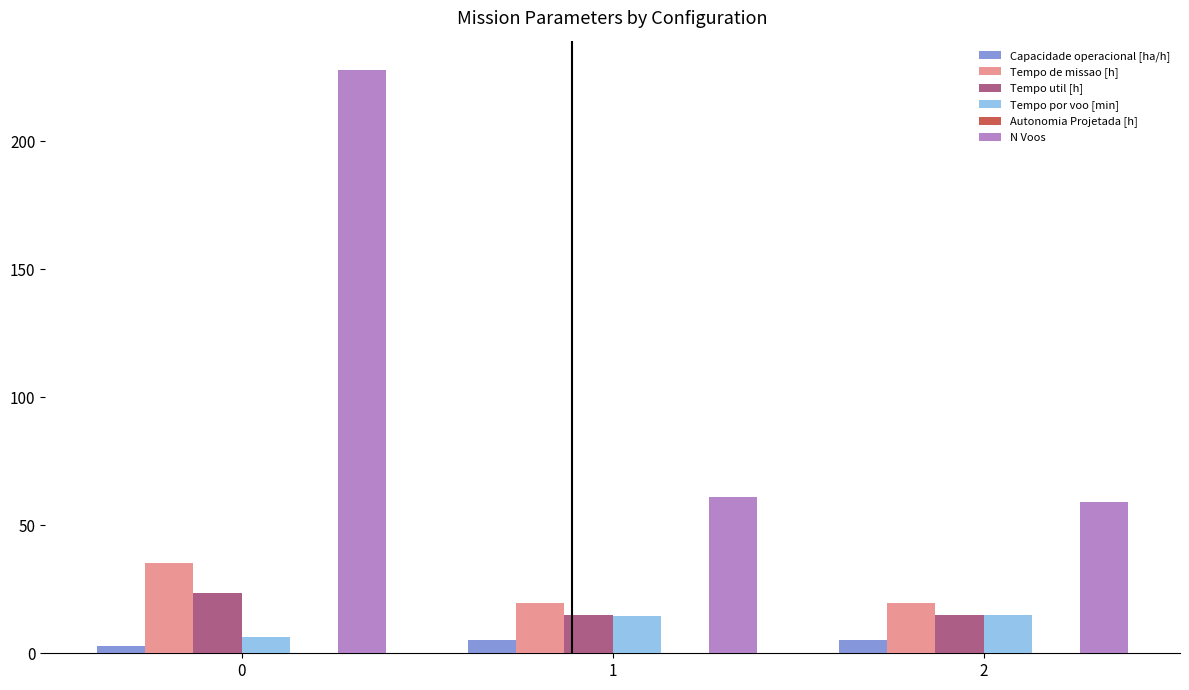

How many groups of bars are there?

3